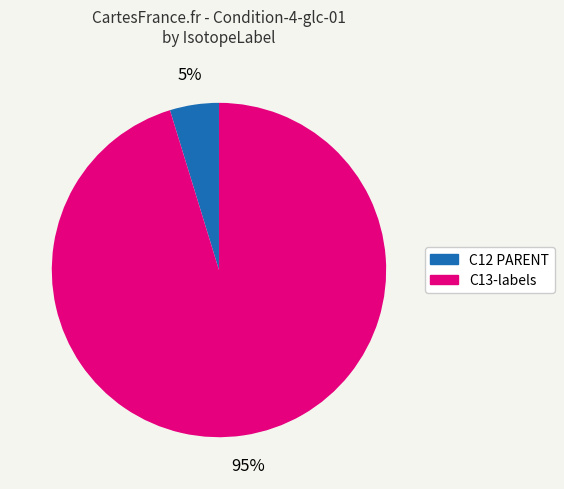

Is there a majority slice in this chart?

Yes